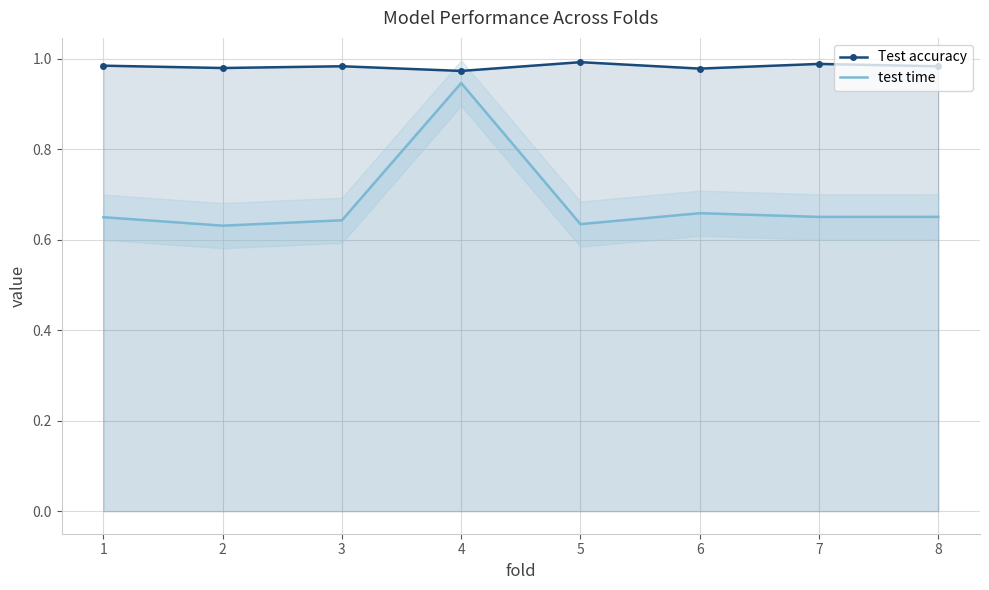

Is the value of Test accuracy at 2 greater than the value of test time at 2?

Yes